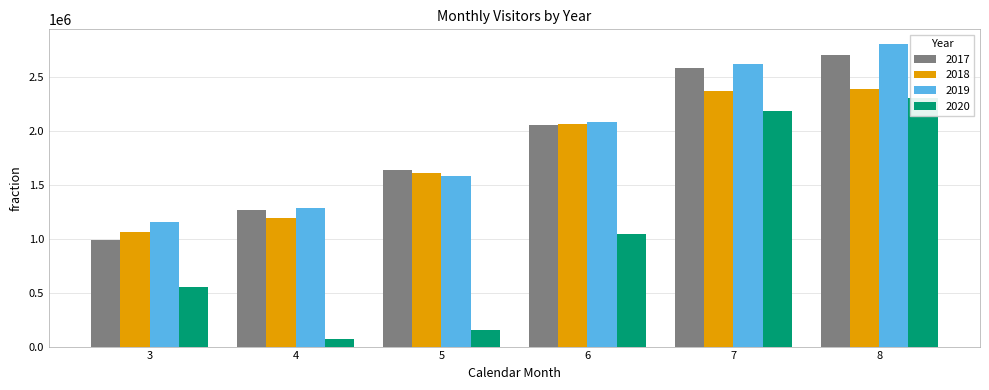

Reading right to left, extract all data points from this chart.

2017: 2707533	2585434	2061602	1637021	1266715	992657
2018: 2393532	2374889	2065430	1608871	1195308	1064691
2019: 2805117	2624976	2081930	1582516	1290567	1155917
2020: 2309622	2185952	1046707	150094	66384	550521